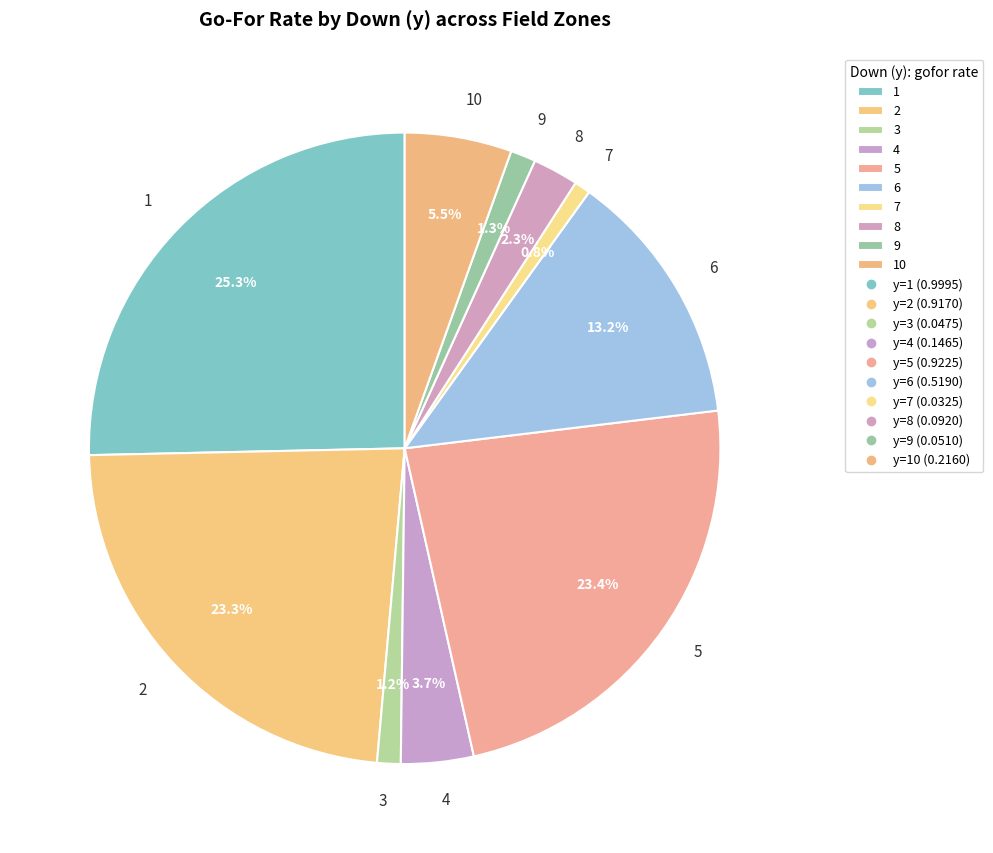

Is there a majority slice in this chart?

No